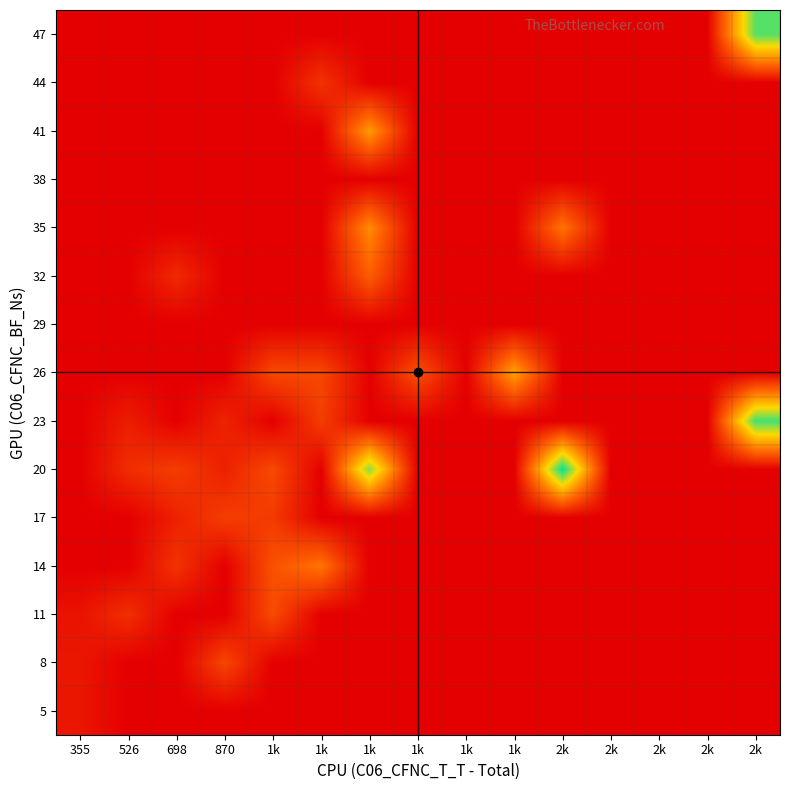

Reading left to right, transcribe all the data shown in this chart.

5: 355=24.5	526=0.0	698=0.0	870=0.0	1k=0.0	1k=0.0	1k=0.0	1k=0.0	1k=0.0	1k=0.0	2k=0.0	2k=0.0	2k=0.0	2k=0.0	2k=0.0
8: 355=25.0	526=0.0	698=0.0	870=76.0	1k=0.0	1k=0.0	1k=0.0	1k=0.0	1k=0.0	1k=0.0	2k=0.0	2k=0.0	2k=0.0	2k=0.0	2k=0.0
11: 355=20.0	526=51.0	698=0.0	870=0.0	1k=81.5	1k=0.0	1k=0.0	1k=0.0	1k=0.0	1k=0.0	2k=0.0	2k=0.0	2k=0.0	2k=0.0	2k=0.0
14: 355=0.0	526=0.0	698=56.0	870=0.0	1k=88.0	1k=125.0	1k=0.0	1k=0.0	1k=0.0	1k=0.0	2k=0.0	2k=0.0	2k=0.0	2k=0.0	2k=0.0
17: 355=0.0	526=0.0	698=36.0	870=67.0	1k=63.0	1k=0.0	1k=0.0	1k=0.0	1k=0.0	1k=0.0	2k=0.0	2k=0.0	2k=0.0	2k=0.0	2k=0.0
20: 355=0.0	526=49.0	698=66.0	870=35.0	1k=80.0	1k=0.0	1k=273.0	1k=0.0	1k=0.0	1k=0.0	2k=332.0	2k=0.0	2k=0.0	2k=0.0	2k=0.0
23: 355=0.0	526=32.0	698=0.0	870=38.0	1k=0.0	1k=66.0	1k=0.0	1k=0.0	1k=0.0	1k=0.0	2k=0.0	2k=0.0	2k=0.0	2k=0.0	2k=305.0
26: 355=0.0	526=0.0	698=0.0	870=0.0	1k=80.0	1k=78.0	1k=0.0	1k=88.0	1k=0.0	1k=169.0	2k=0.0	2k=0.0	2k=0.0	2k=0.0	2k=0.0
29: 355=0.0	526=0.0	698=0.0	870=0.0	1k=0.0	1k=0.0	1k=0.0	1k=0.0	1k=0.0	1k=0.0	2k=0.0	2k=0.0	2k=0.0	2k=0.0	2k=0.0
32: 355=0.0	526=0.0	698=45.0	870=0.0	1k=0.0	1k=0.0	1k=101.0	1k=0.0	1k=0.0	1k=0.0	2k=0.0	2k=0.0	2k=0.0	2k=0.0	2k=0.0
35: 355=0.0	526=0.0	698=0.0	870=0.0	1k=0.0	1k=0.0	1k=147.0	1k=0.0	1k=0.0	1k=0.0	2k=124.0	2k=0.0	2k=0.0	2k=0.0	2k=0.0
38: 355=0.0	526=0.0	698=0.0	870=0.0	1k=0.0	1k=0.0	1k=0.0	1k=0.0	1k=0.0	1k=0.0	2k=0.0	2k=0.0	2k=0.0	2k=0.0	2k=0.0
41: 355=0.0	526=0.0	698=0.0	870=0.0	1k=0.0	1k=0.0	1k=161.0	1k=0.0	1k=0.0	1k=0.0	2k=0.0	2k=0.0	2k=0.0	2k=0.0	2k=0.0
44: 355=0.0	526=0.0	698=0.0	870=0.0	1k=0.0	1k=55.0	1k=0.0	1k=0.0	1k=0.0	1k=0.0	2k=0.0	2k=0.0	2k=0.0	2k=0.0	2k=0.0
47: 355=0.0	526=0.0	698=0.0	870=0.0	1k=0.0	1k=0.0	1k=0.0	1k=0.0	1k=0.0	1k=0.0	2k=0.0	2k=0.0	2k=0.0	2k=0.0	2k=295.0